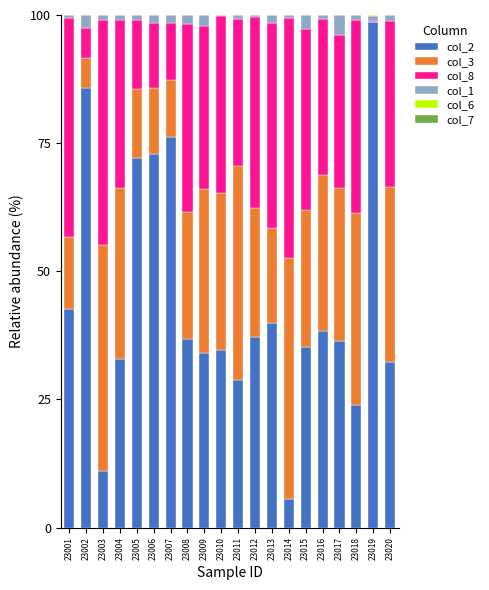

What is the highest value of the col_2 series?

98.6